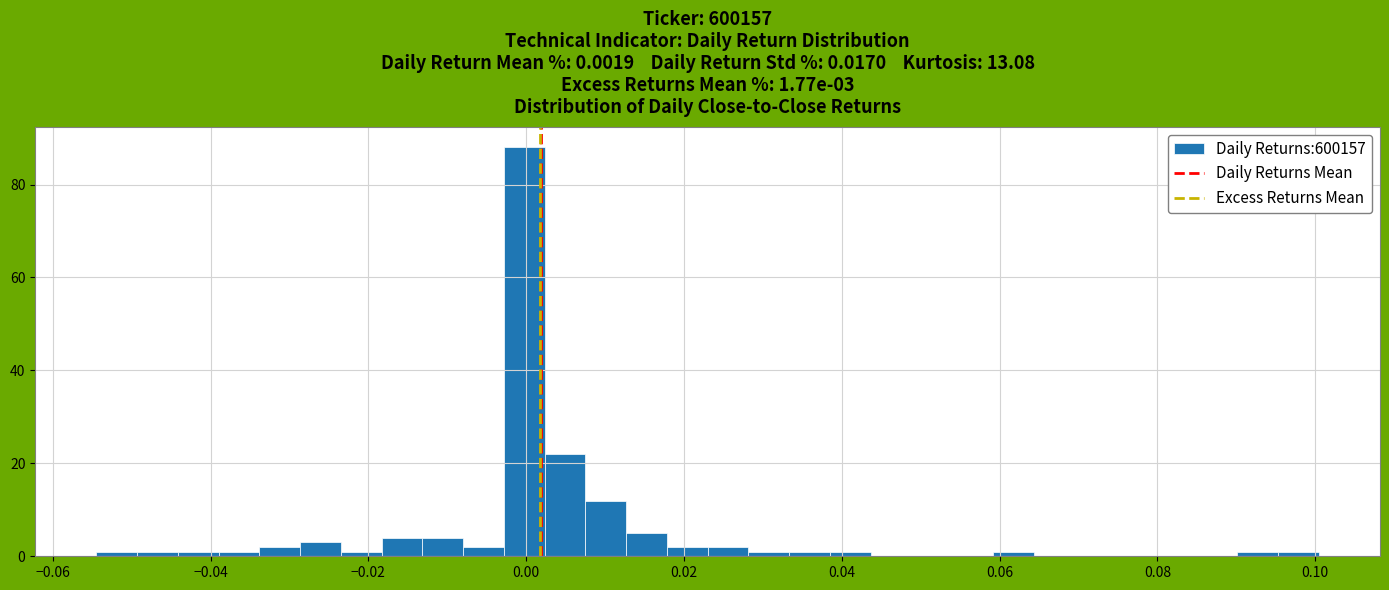

Around what value on the x-axis is the tallest bar? Give the approximate position of its centre, as read against the axis.

0.000